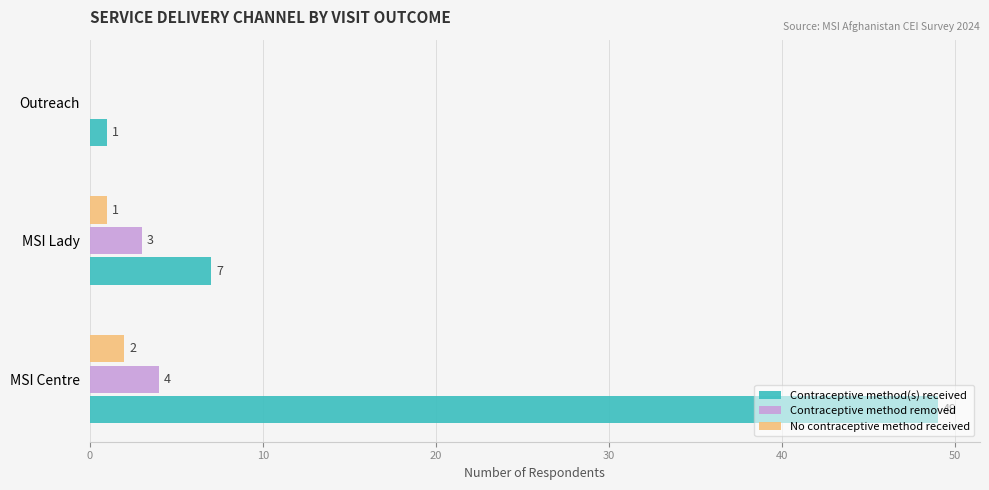

What is the sum of all No contraceptive method received values?

3